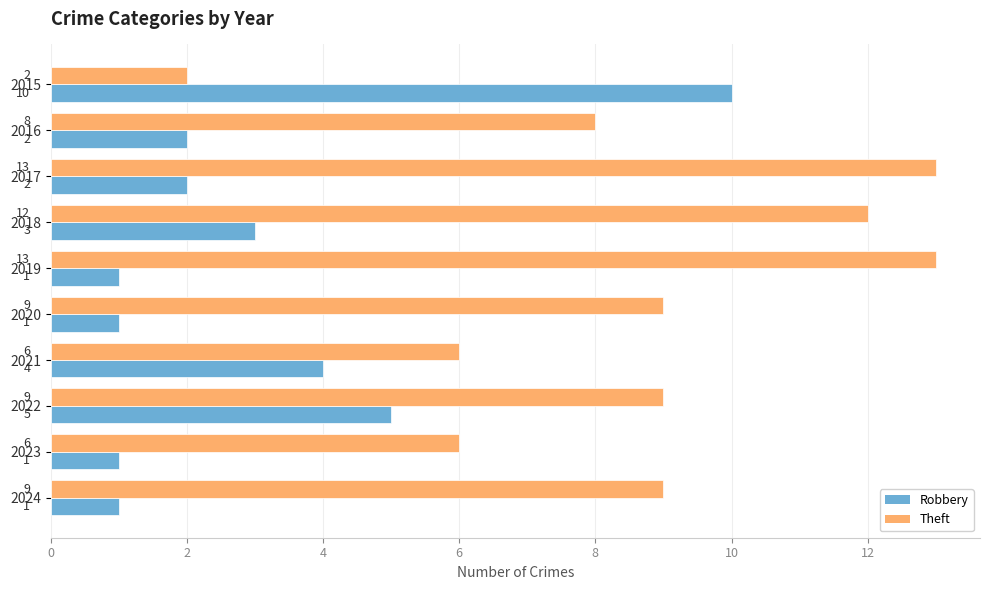

What is the maximum value for Theft?

13